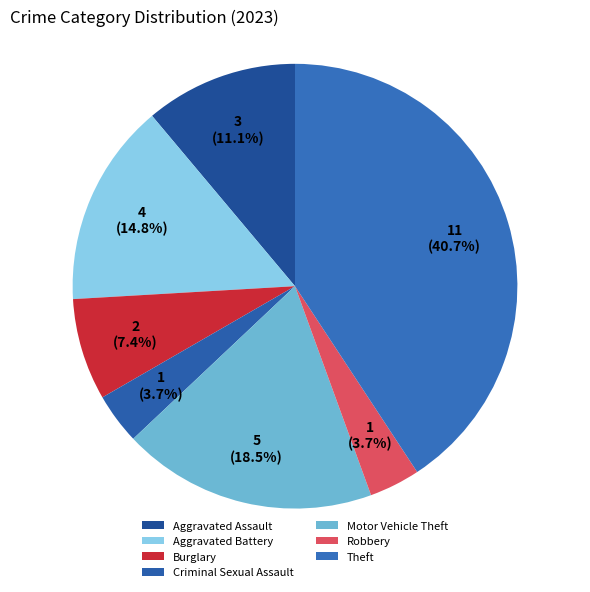

What percentage is the Aggravated Assault slice, to the nearest percent?

11%